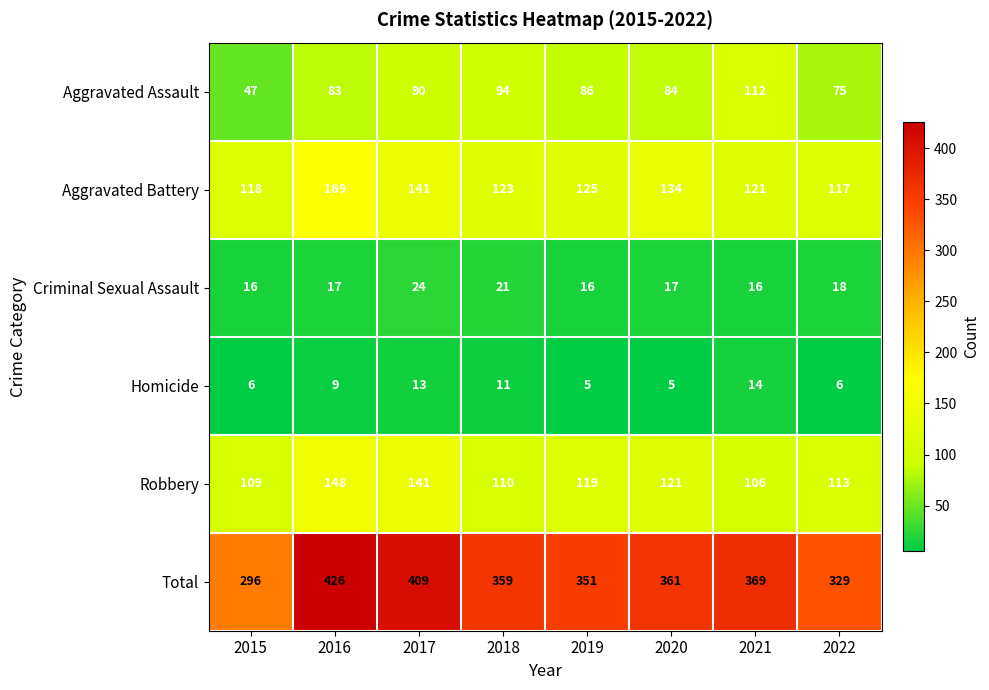

Count the number of categories in the chart.

8